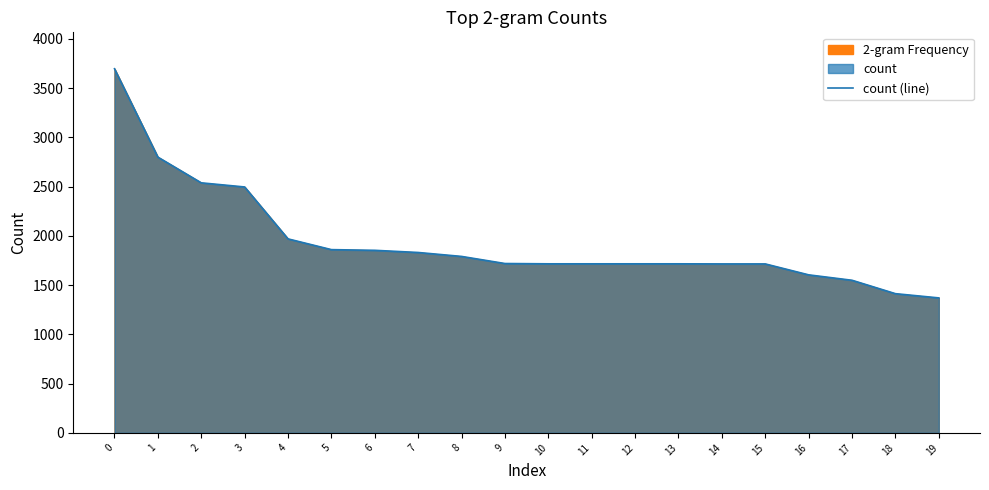

The value at 14 is 1715. True or false?

True